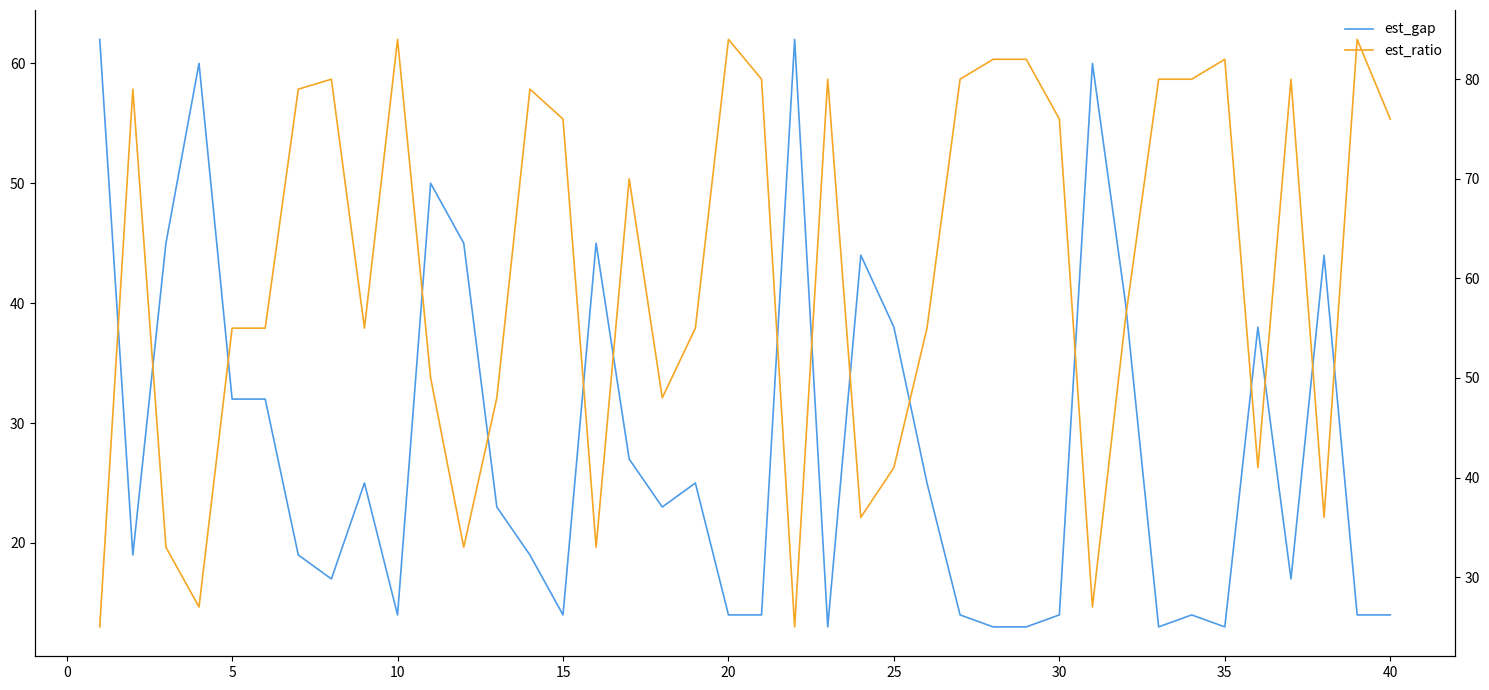

How many interior local valleys does the est_gap series have?

9